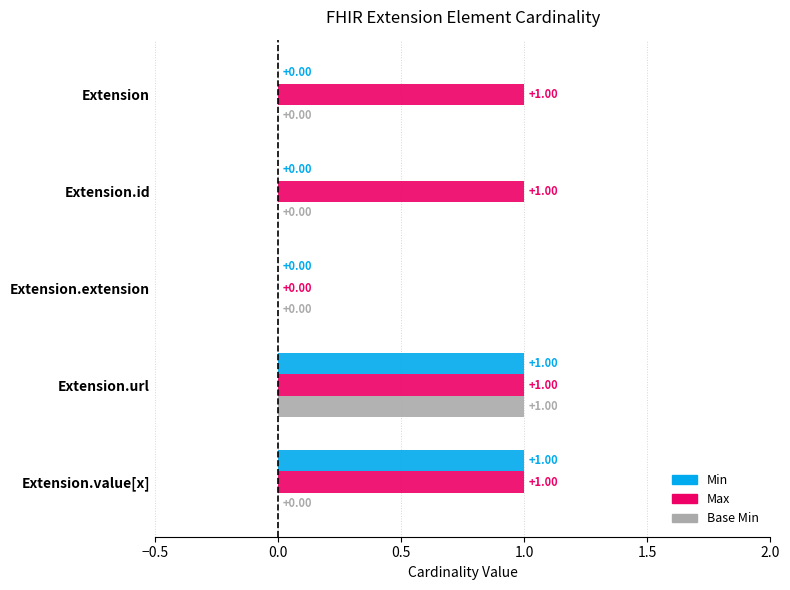

Between Extension.url and Extension.value[x], which series saw the biggest shift?

Base Min